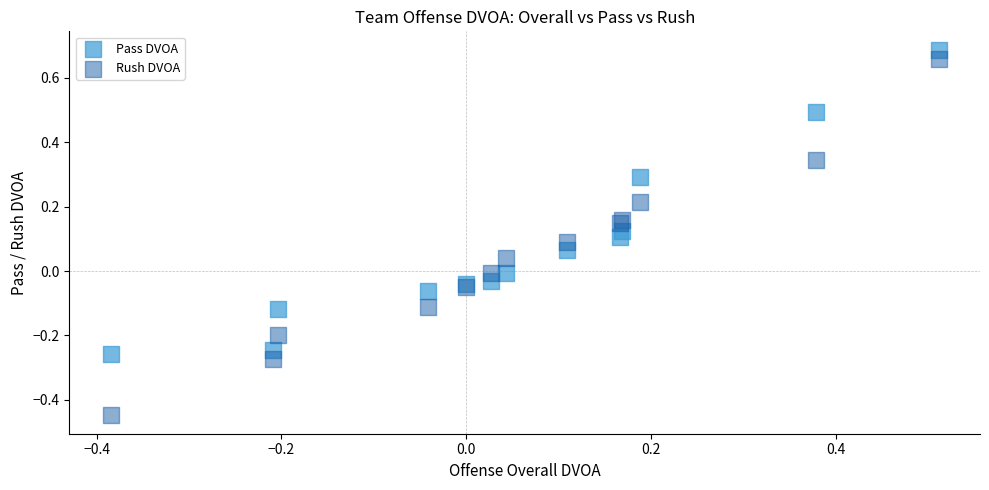

Which series contains the lowest Y value?

Rush DVOA